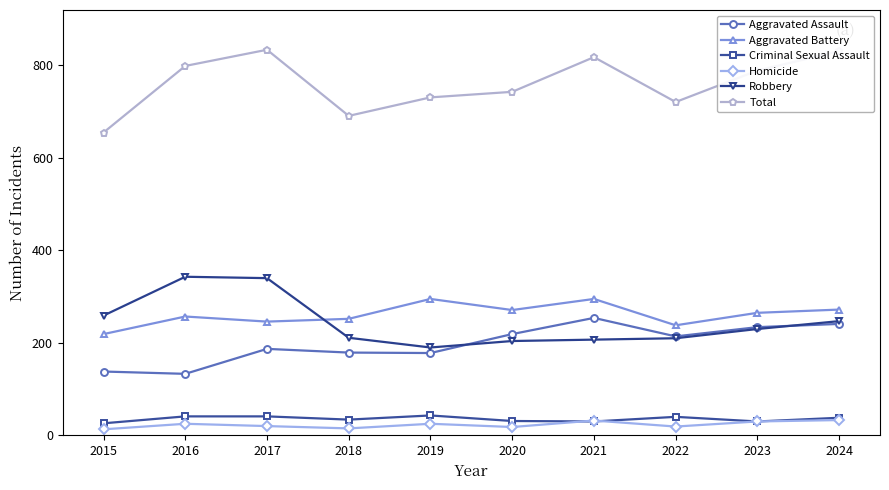

Count the number of data series in this chart.

6